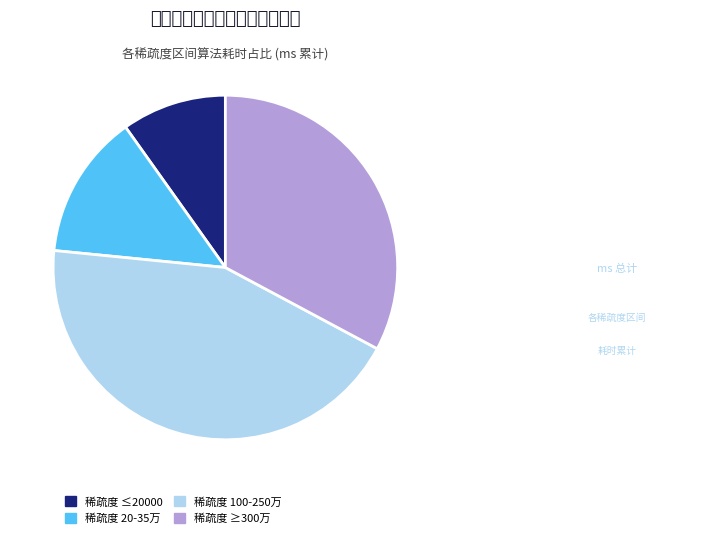

Combined, do 稀疏度 ≤20000 and 稀疏度 100-250万 account for over 50%?

Yes